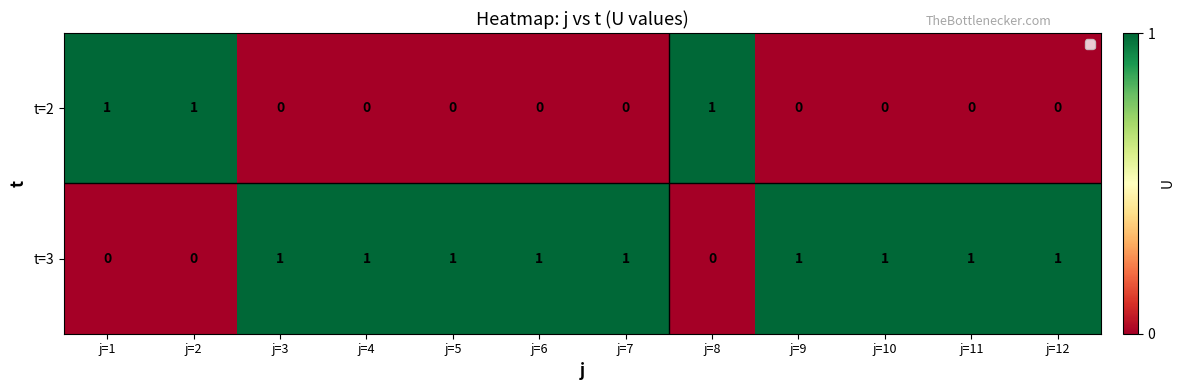

The t=2 series shows 0 at j=10. True or false?

True